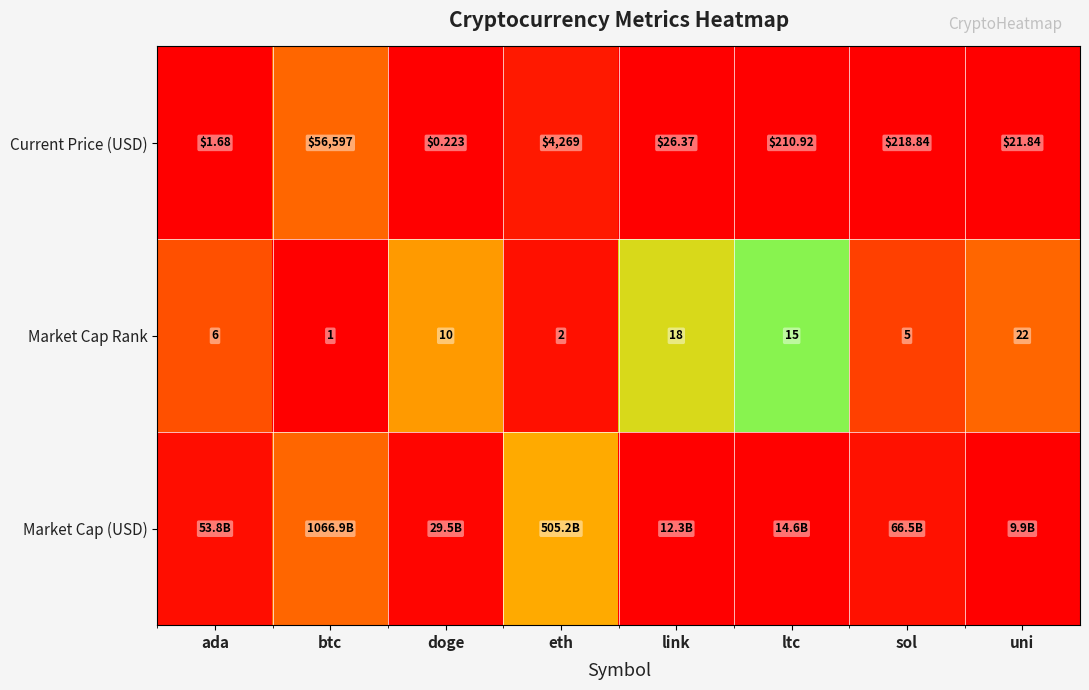

Rank the categories by Current Price (USD) value from highest to lowest.

btc, eth, sol, ltc, link, uni, ada, doge